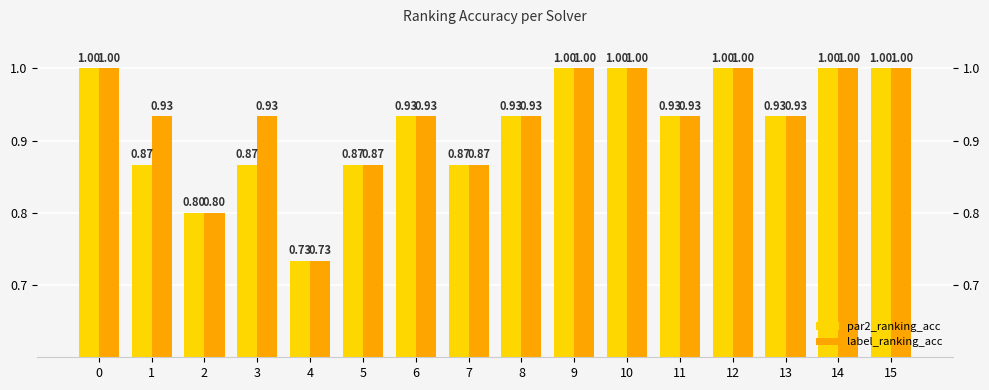

What is the difference between the maximum and minimum values in the par2_ranking_acc series?

0.3